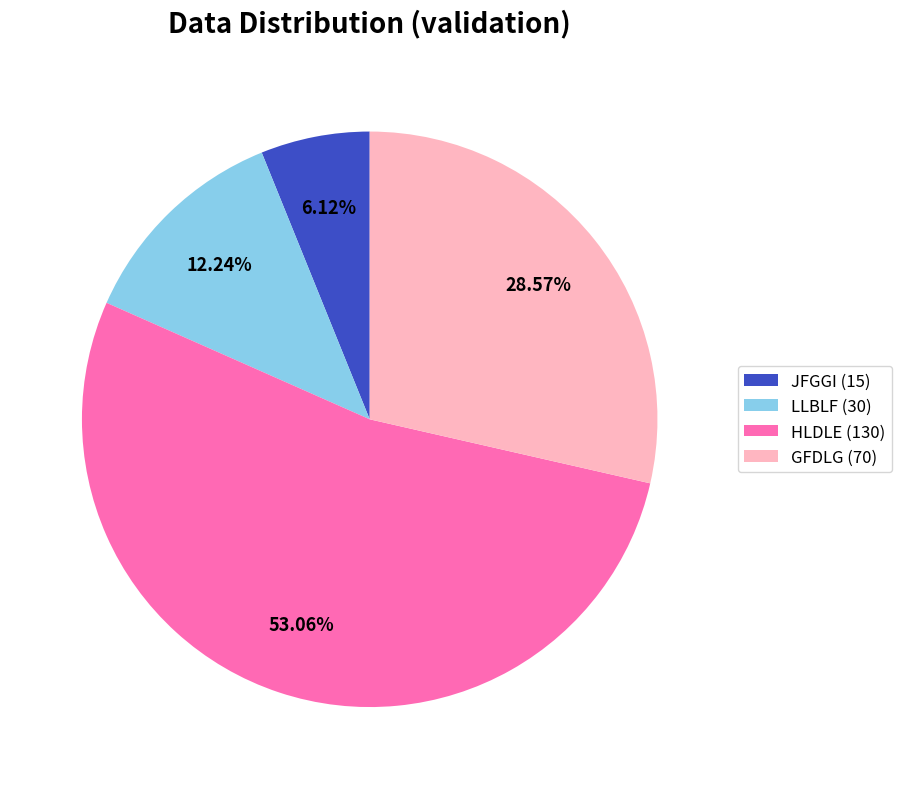

What is the smallest slice in the pie chart?

JFGGI (15)